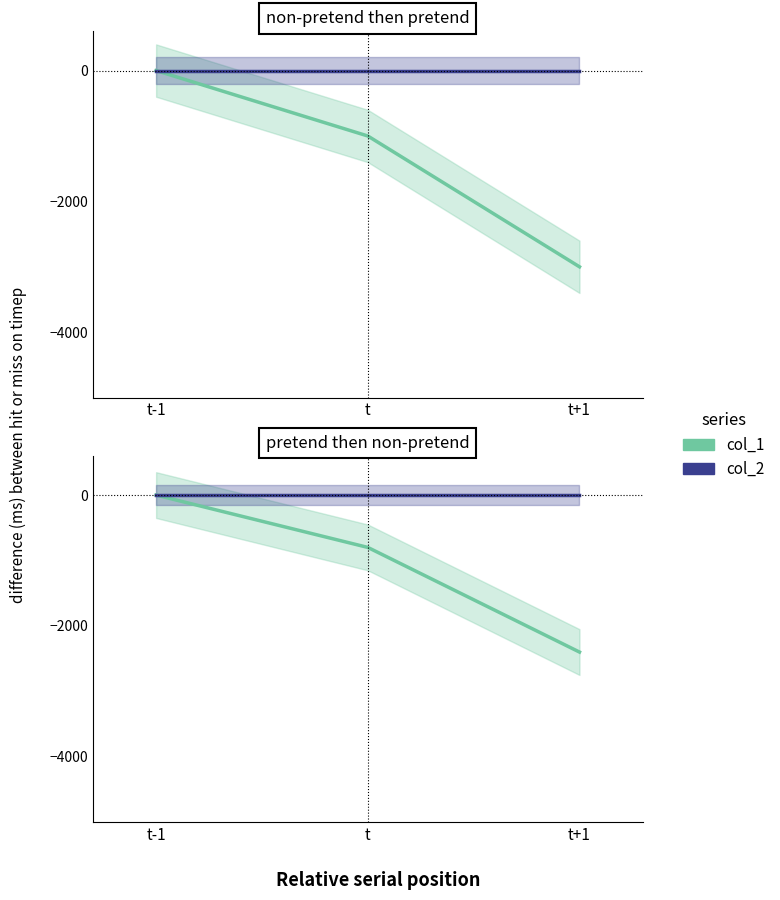

Which series has the largest total across all categories?

col_2